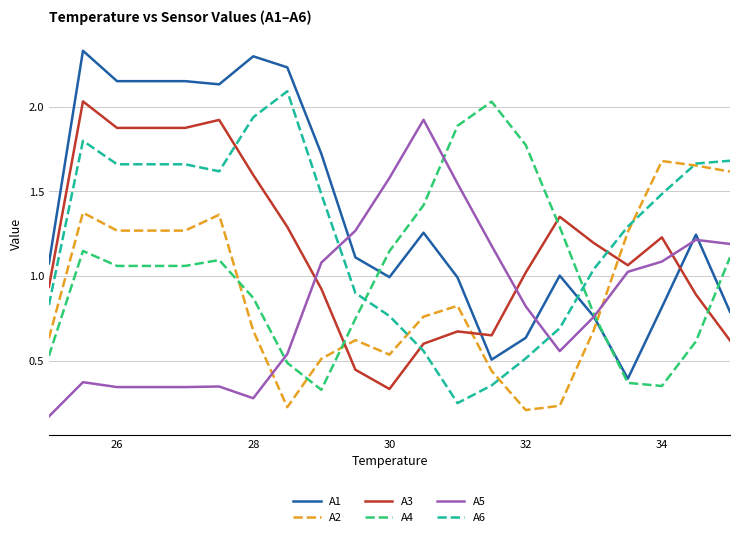

Which series ends up on top after the final intersection of A6 and A4?

A6